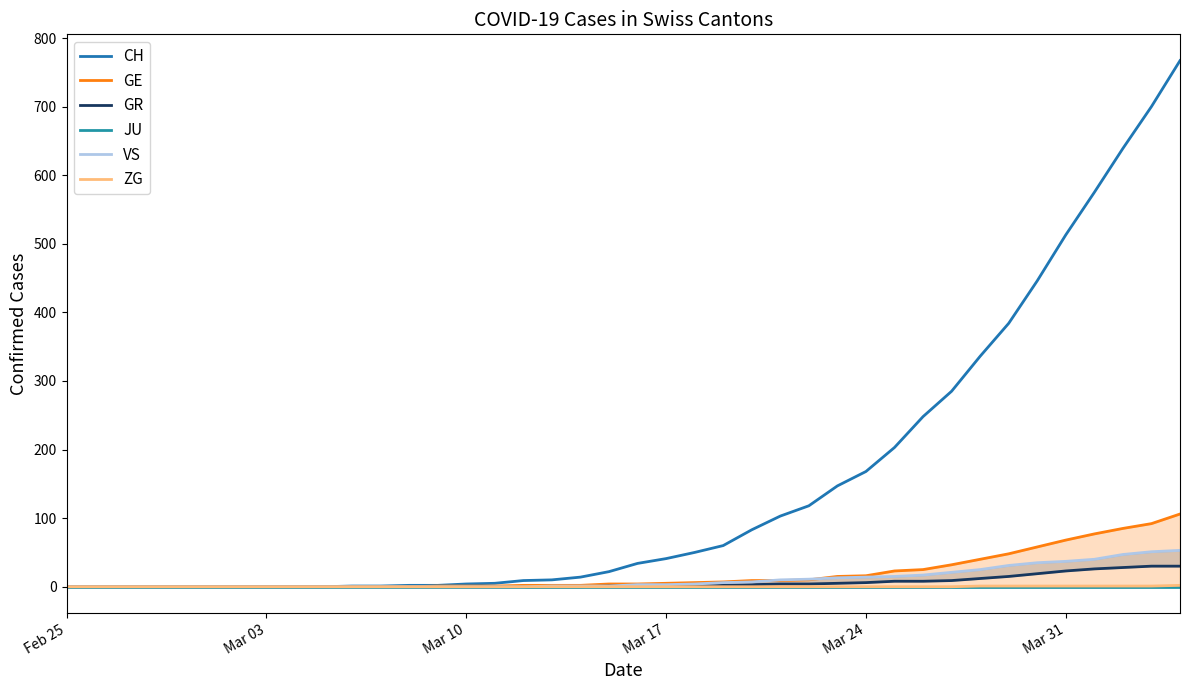

The CH series shows 433 at Feb 25. True or false?

False